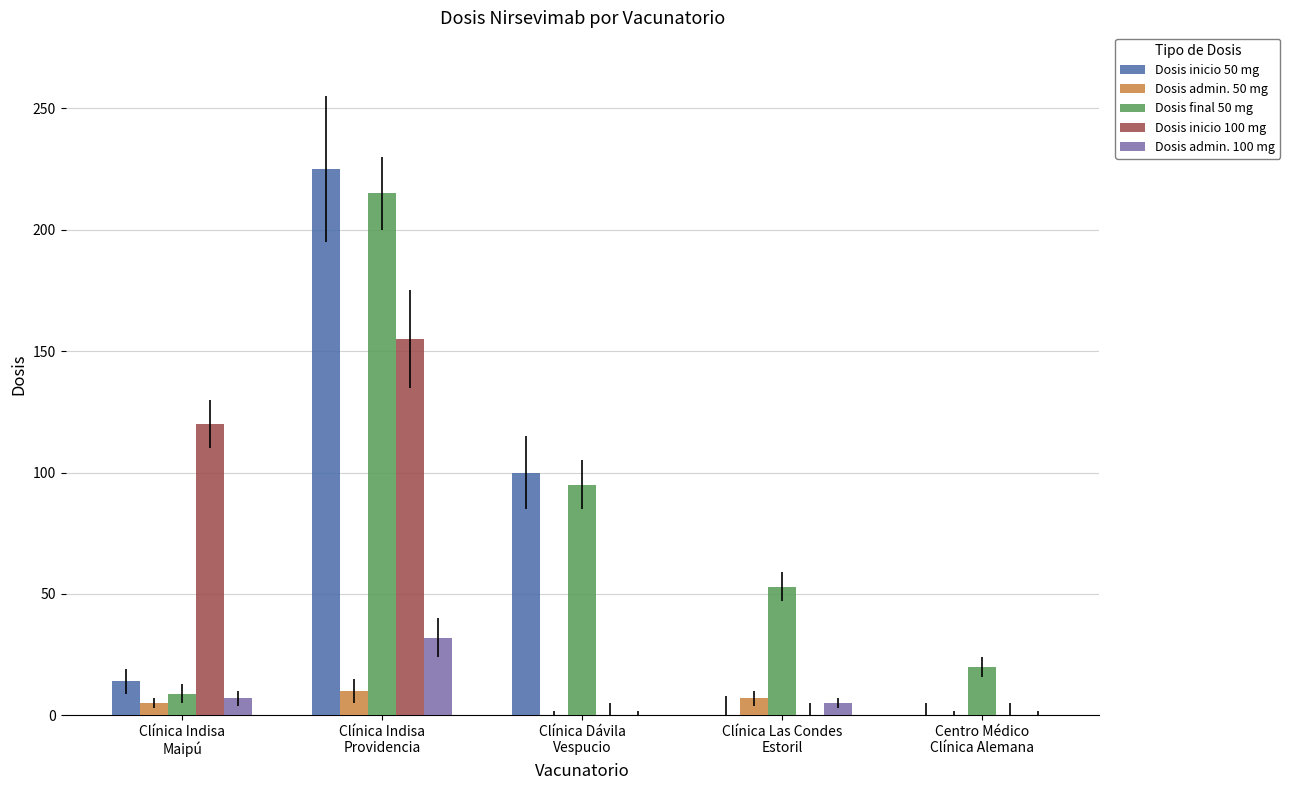

The Dosis inicio 100 mg series shows 0 at Centro Médico
Clínica Alemana. True or false?

True